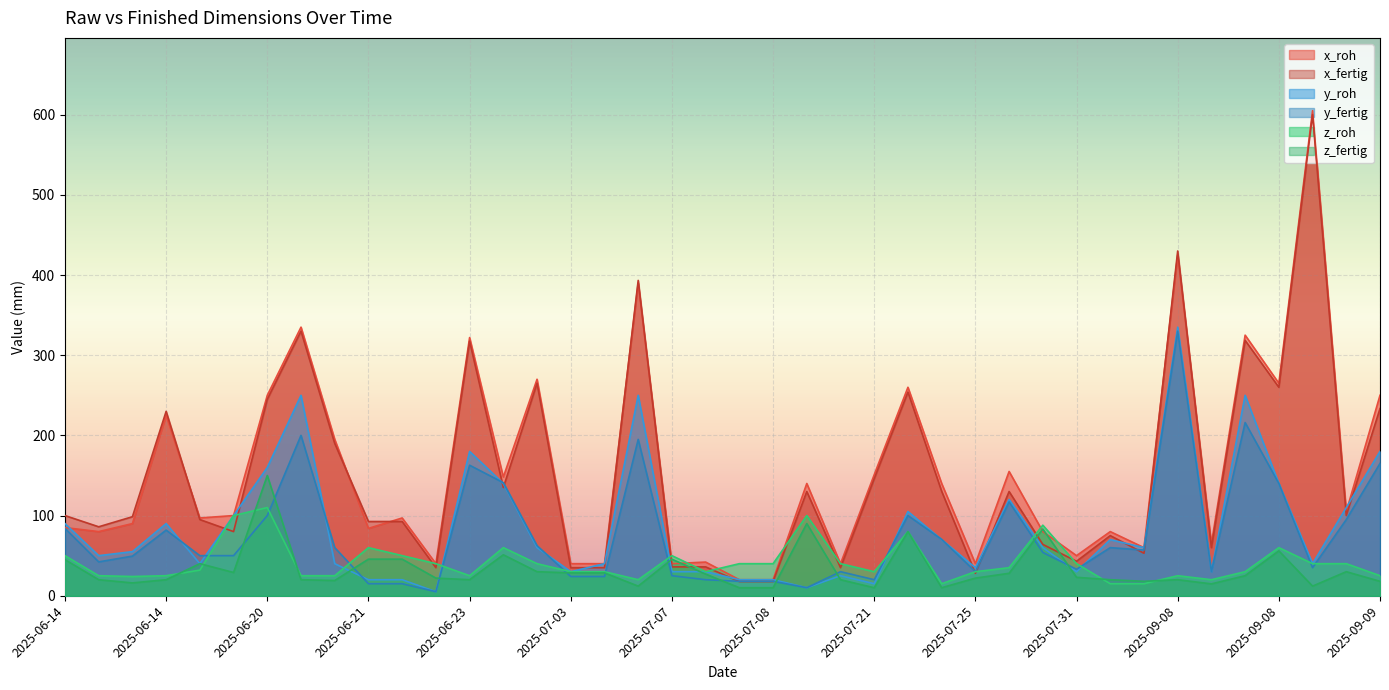

Reading left to right, list all the values displayed in this chart.

x_roh: 85.0	80.0	90.0	225.0	97.0	100.0	250.0	335.0	195.0	84.0	97.0	40.0	322.0	148.0	270.0	40.0	40.0	390.0	40.0	42.0	20.0	20.0	140.0	40.0	151.0	260.0	140.0	40.0	155.0	80.0	50.0	80.0	60.0	425.0	65.0	325.0	265.0	605.0	105.0	250.0
x_fertig: 100.0	86.0	98.6	230.0	95.0	80.0	245.0	330.0	190.0	92.6	92.6	35.0	317.5	135.0	265.0	35.0	35.0	393.3	36.0	36.0	17.7	17.7	130.0	35.0	146.0	254.0	130.3	28.0	130.0	64.0	43.0	75.0	53.0	430.0	60.0	318.5	260.0	600.0	100.0	233.4
y_roh: 90.0	50.0	55.0	90.0	40.0	100.0	160.0	250.0	40.0	20.0	20.0	5.0	180.0	140.0	60.0	30.0	40.0	250.0	30.0	30.0	20.0	20.0	10.0	25.0	15.0	105.0	70.0	35.0	120.0	60.0	30.0	70.0	60.0	335.0	30.0	250.0	140.0	40.0	110.0	180.0
y_fertig: 84.0	42.2	49.4	81.9	50.0	50.0	100.0	200.0	60.0	15.0	15.0	5.0	162.8	141.0	62.5	24.0	24.0	195.0	25.0	20.0	18.0	18.0	10.0	30.0	20.0	100.0	70.3	30.0	117.0	54.0	33.0	60.0	57.0	330.0	30.0	216.0	140.0	35.0	95.0	165.0
z_roh: 50.0	25.0	24.0	25.0	32.0	100.0	110.0	25.0	25.0	60.0	50.0	40.0	25.0	60.0	40.0	30.0	30.0	20.0	50.0	30.0	40.0	40.0	100.0	40.0	30.0	80.0	15.0	30.0	35.0	88.0	40.0	15.0	15.0	25.0	20.0	30.0	60.0	40.0	40.0	25.0
z_fertig: 45.0	20.0	16.0	20.0	40.0	29.0	150.0	20.0	19.0	45.6	45.6	22.0	20.0	51.1	30.0	28.5	28.5	12.0	45.5	27.0	10.0	10.0	90.0	20.0	10.0	80.0	10.0	22.0	28.0	83.2	23.0	20.0	18.0	20.0	14.8	25.0	56.0	12.0	30.0	18.0